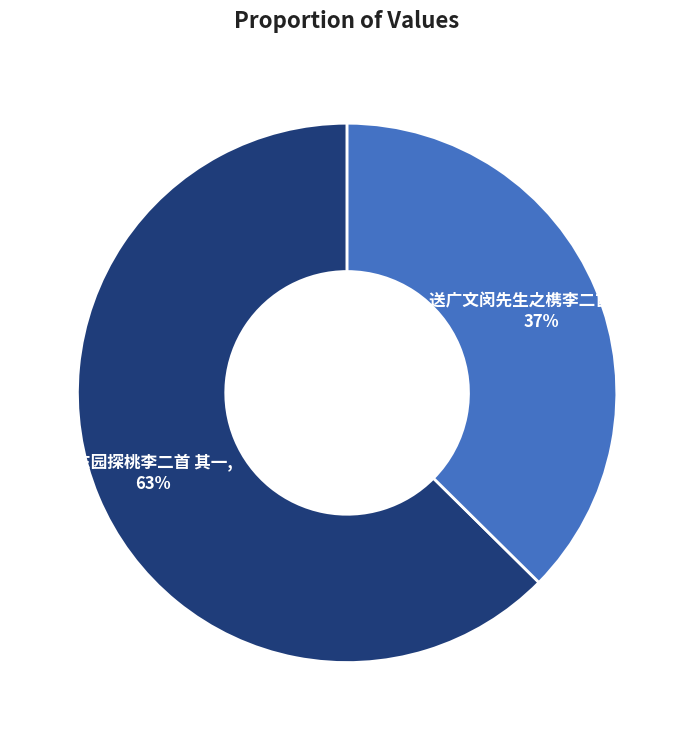

Is 送广文闵先生之槜李二首 其一 the majority of the pie?

No